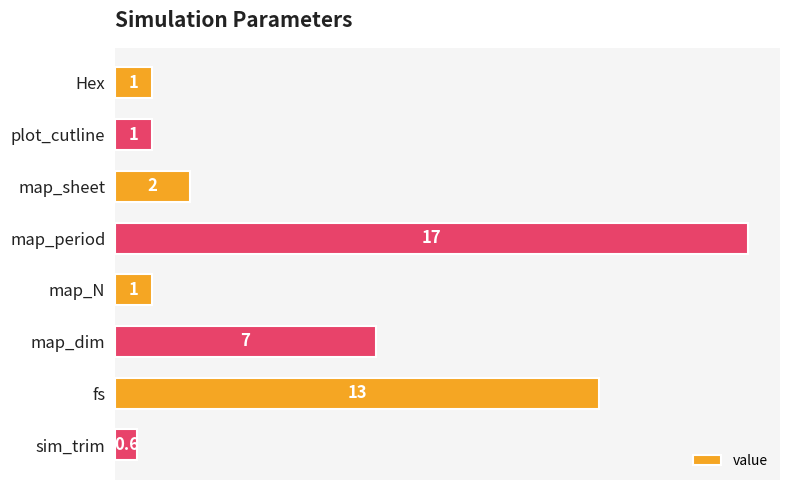

Reading bottom to top, extract all data points from this chart.

0.6	13.0	7.0	1.0	17.0	2.0	1.0	1.0